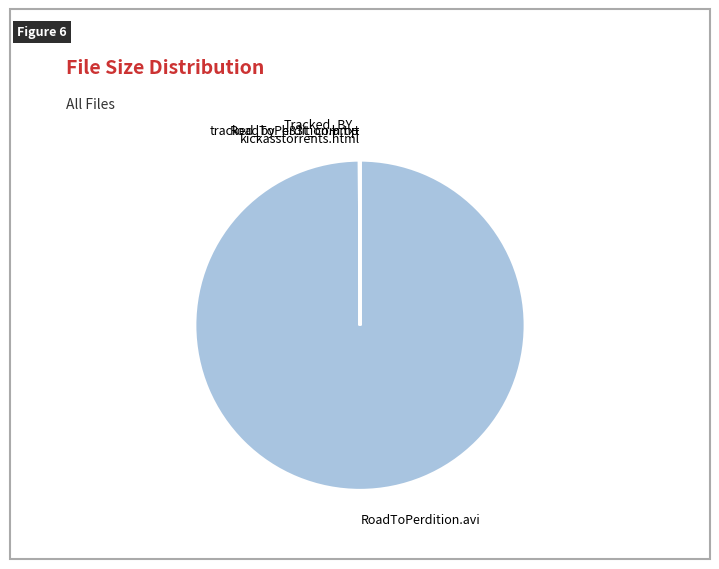

Which slice is the largest?

RoadToPerdition.avi